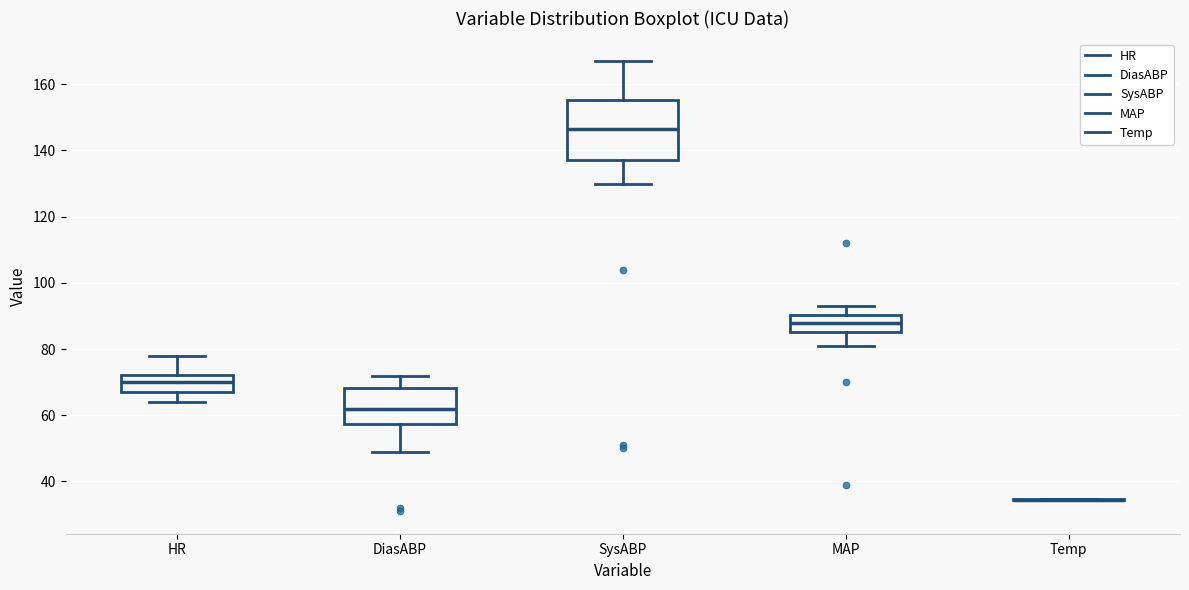

Where is the lower edge of the box for DiasABP on the y-axis? The values are not printed on the chart, so give them approximately, as read against the axis.

58